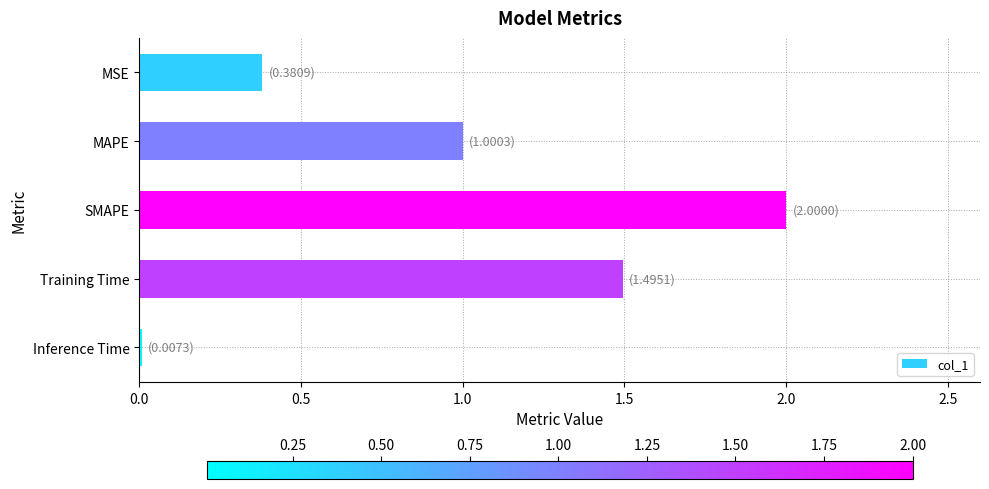

What value does the data have at SMAPE?

2.0